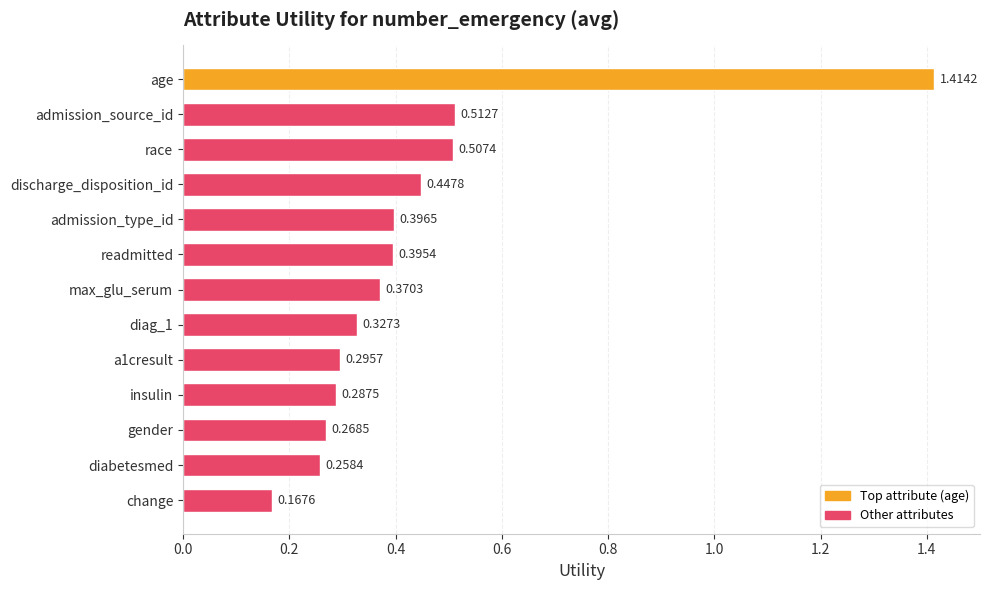

What is the label of the 4th bar from the bottom?

insulin